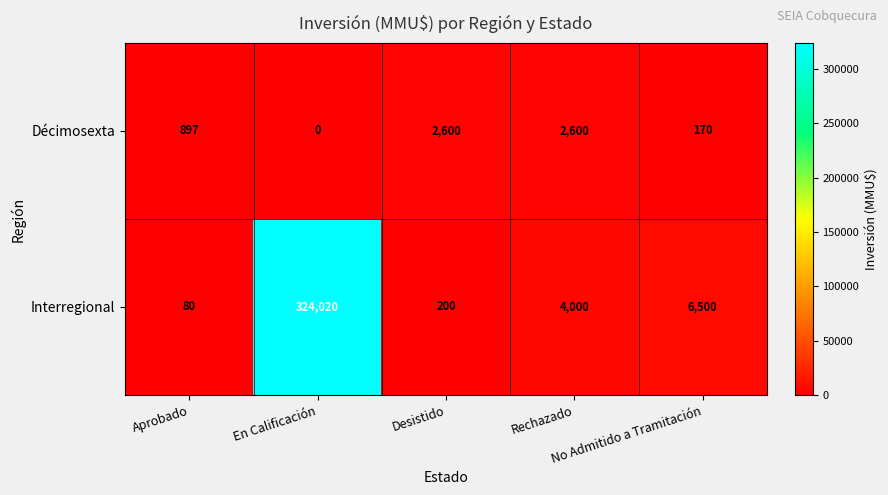

Which series has the largest total across all categories?

Interregional